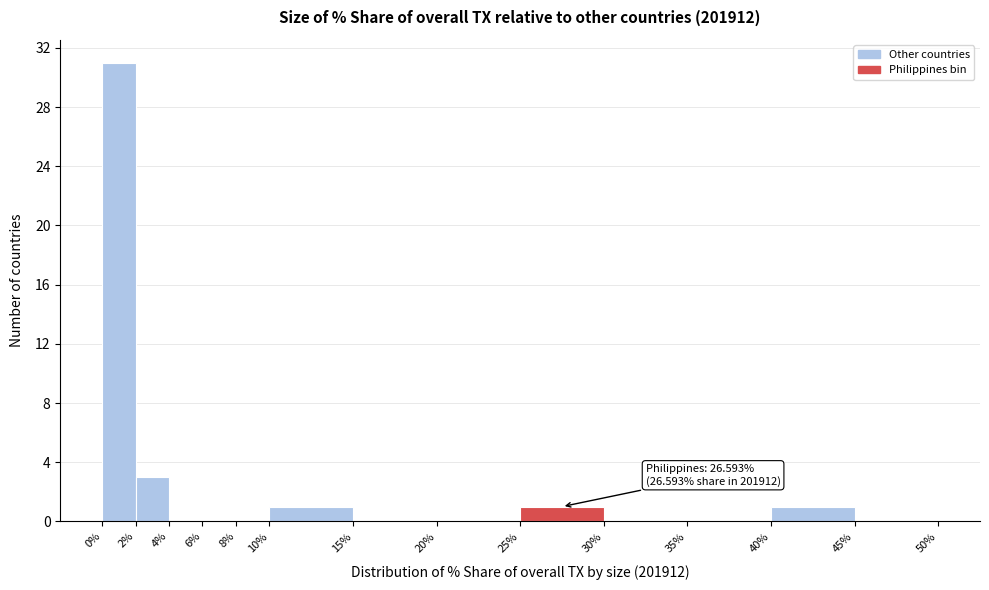

Which range on the x-axis has the tallest bar?

0% to 2%